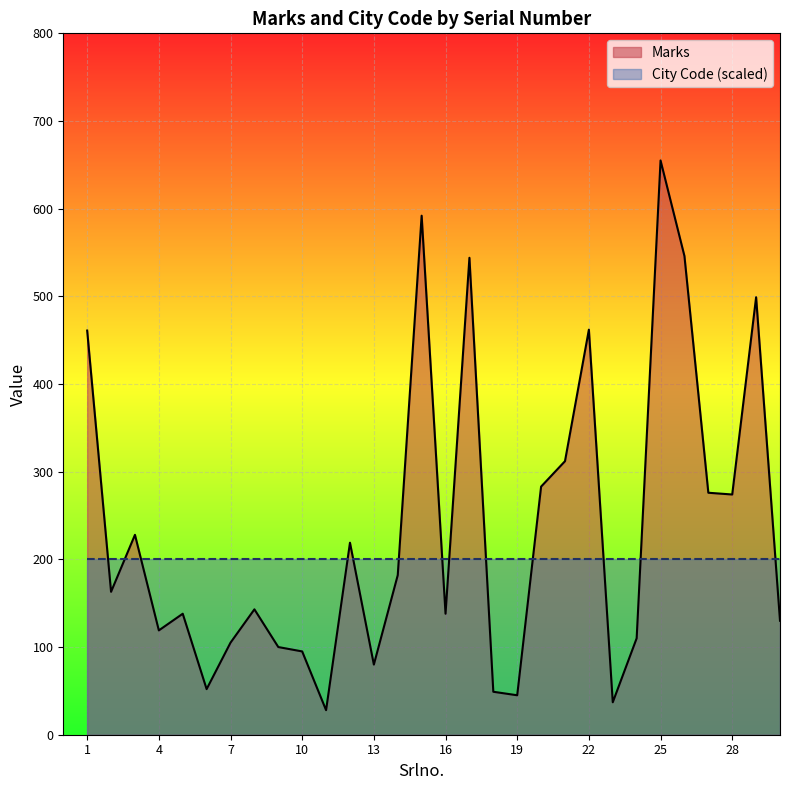

What is the value of the 3rd point from the left?

228